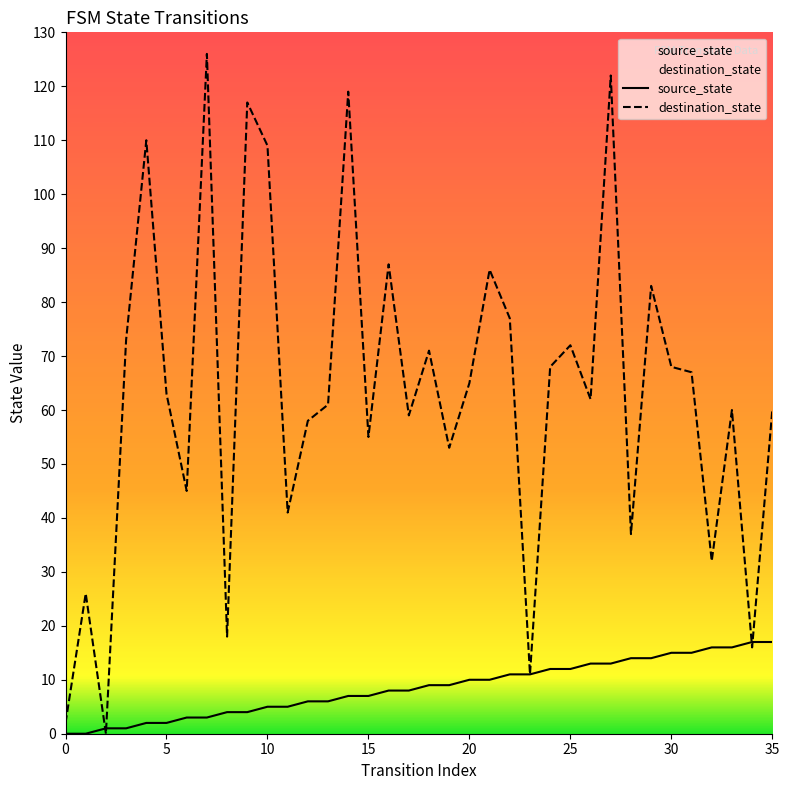

Does the chart have visible grid lines?

No